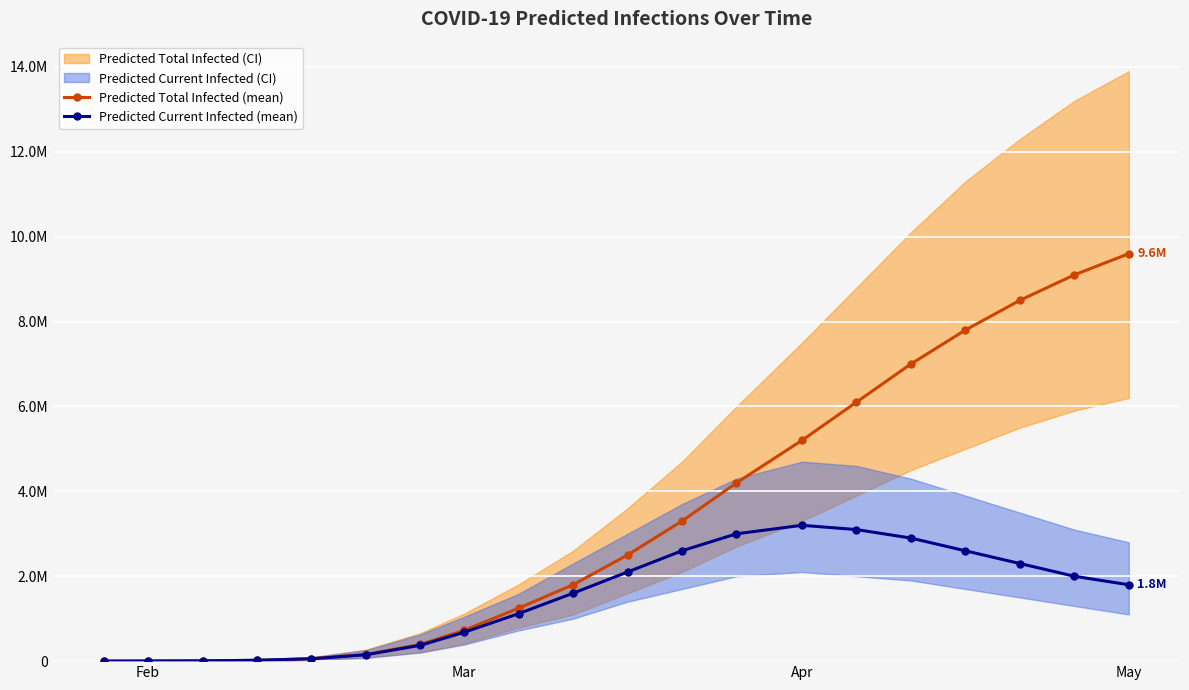

What is the value of the Predicted Current Infected (mean) point at the 3rd from the left?

6761